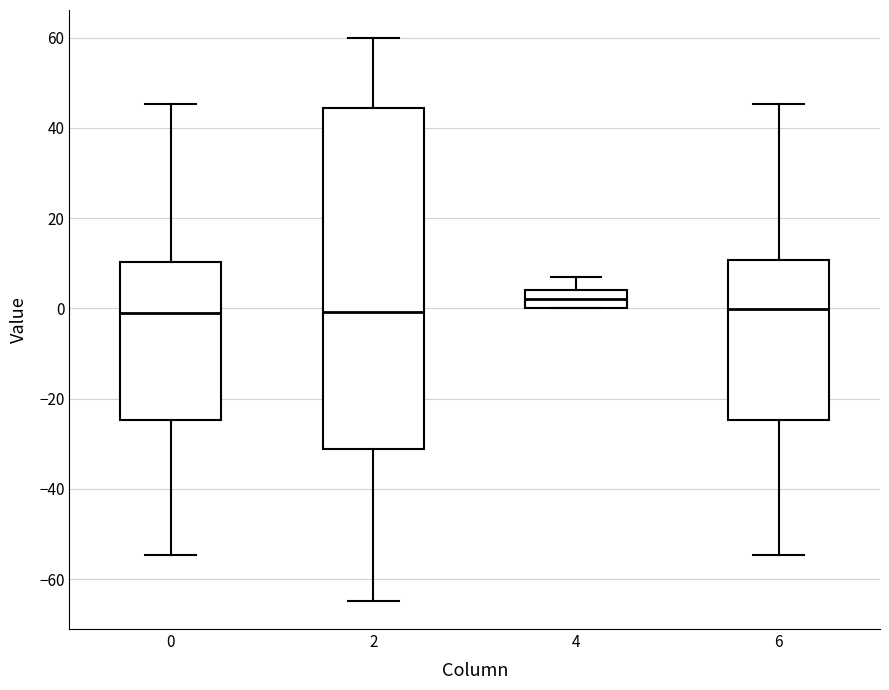

Where does the median line of the box at x = 4 sit on the y-axis? The values are not printed on the chart, so give them approximately, as read against the axis.

2